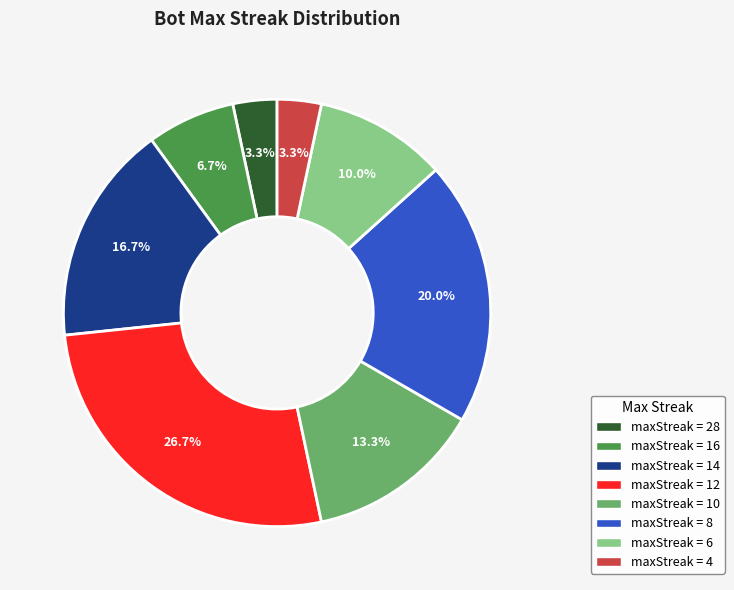

Combined, do maxStreak = 14 and maxStreak = 8 account for over 50%?

No